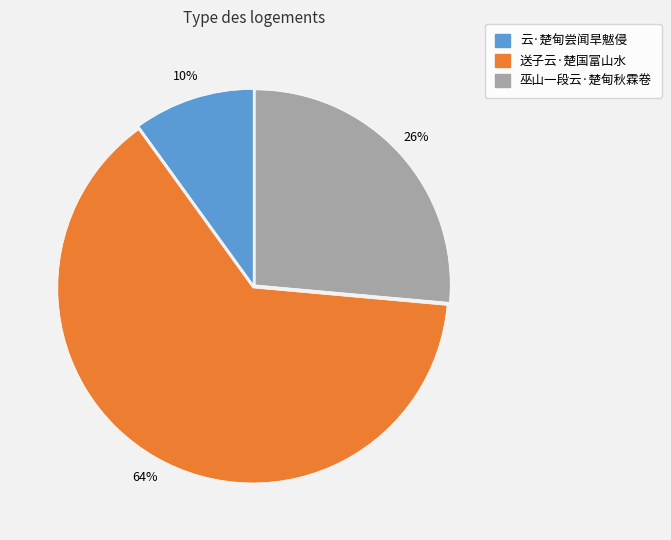

The 云·楚甸尝闻旱魃侵 slice represents 16% of the pie. True or false?

False